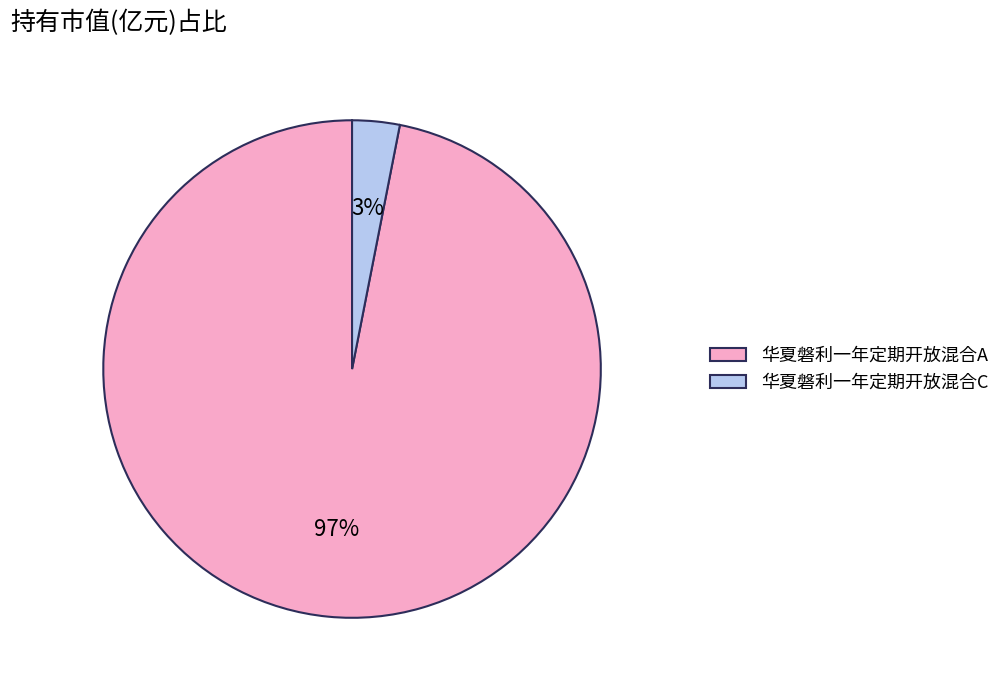

Which slice is the smallest?

华夏磐利一年定期开放混合C